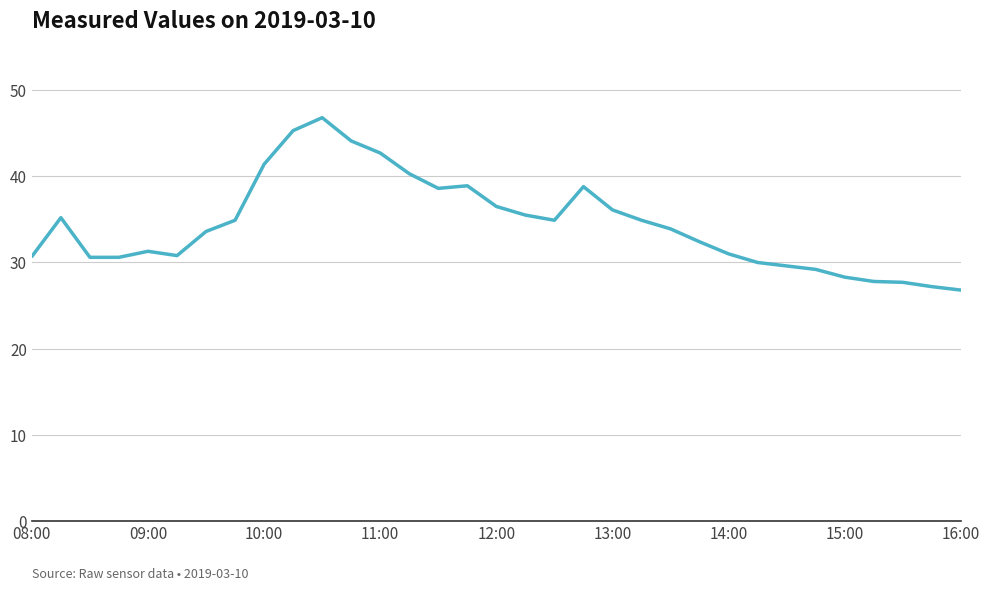

What is the minimum value shown in the chart?

26.8